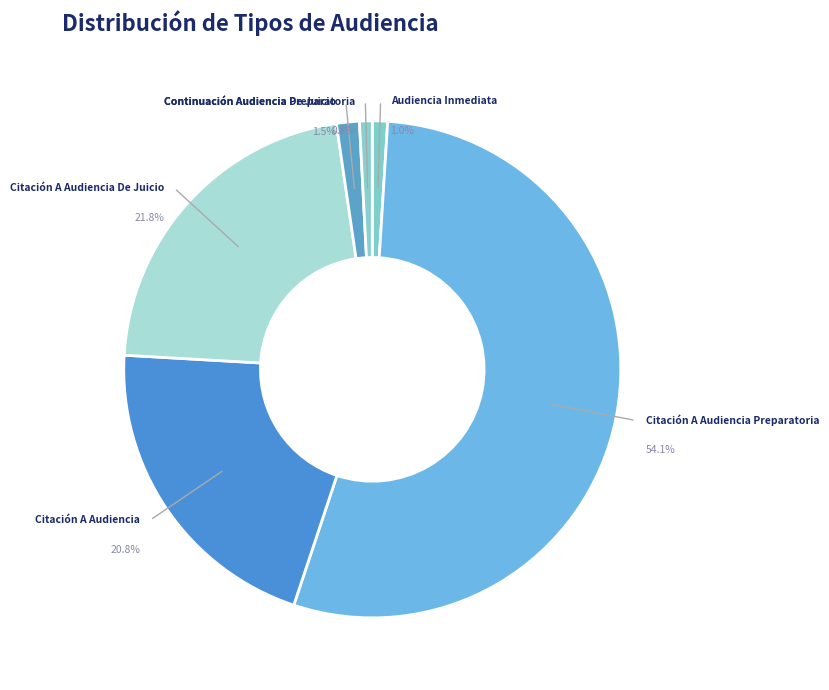

What is the largest slice in the pie chart?

Citación A Audiencia Preparatoria